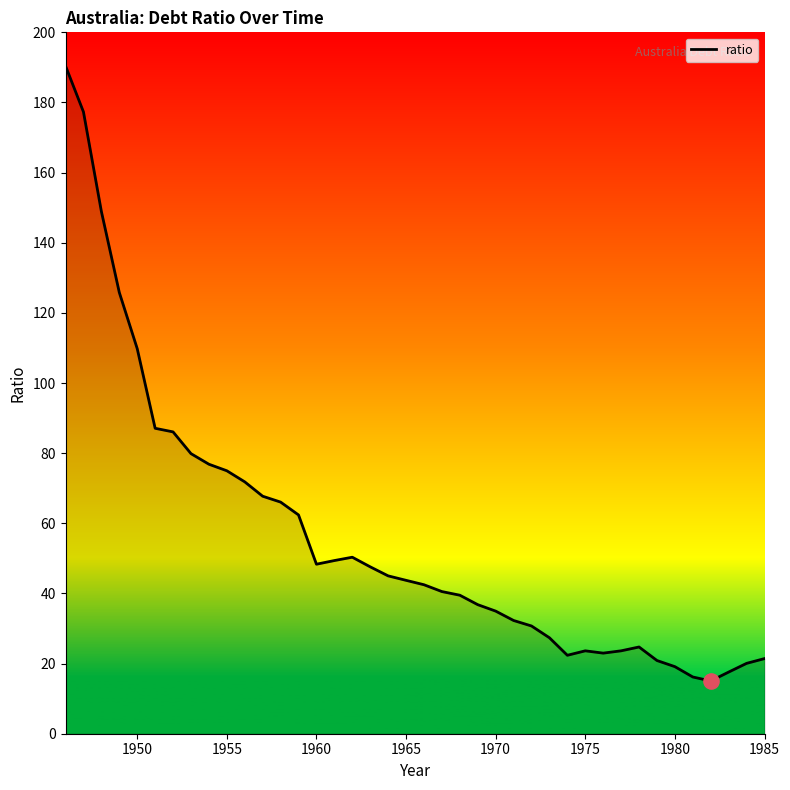

What is the difference between the maximum and minimum values?

175.4